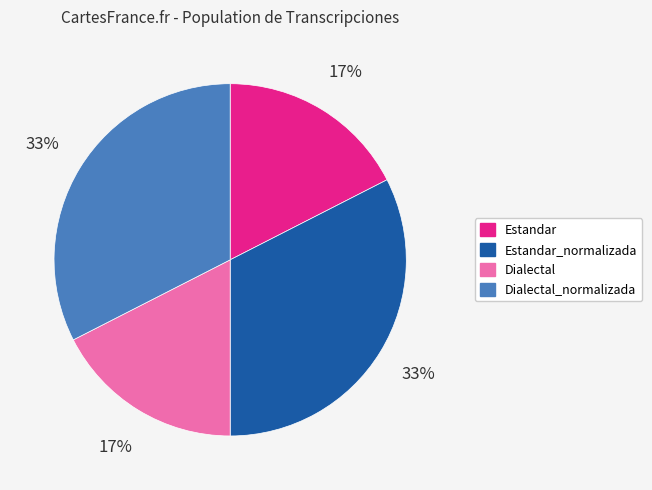

To the nearest percent, what is the average slice percentage?

25%